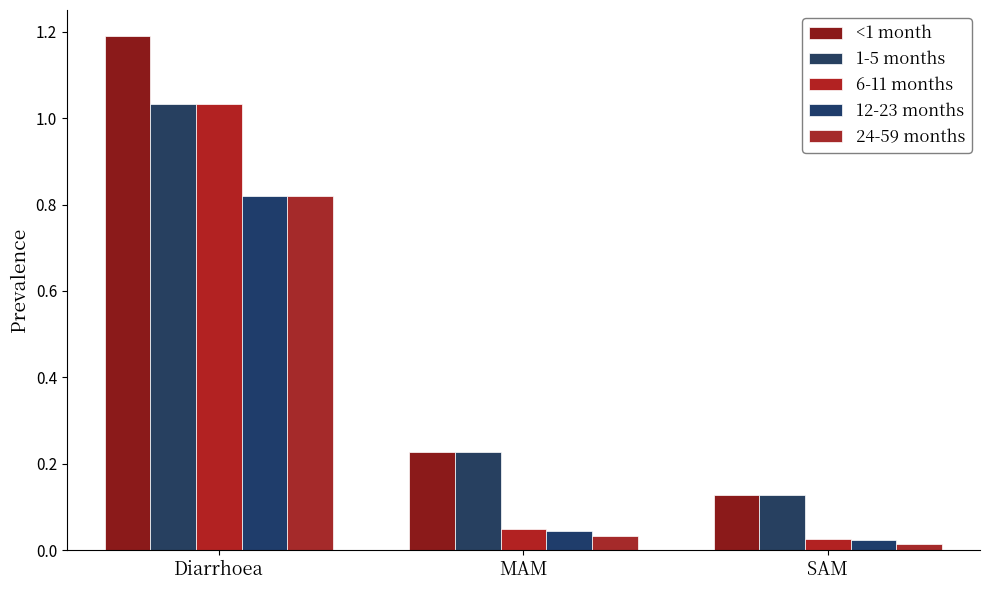

True or false: 24-59 months has a value of 1.1 at Diarrhoea.

False